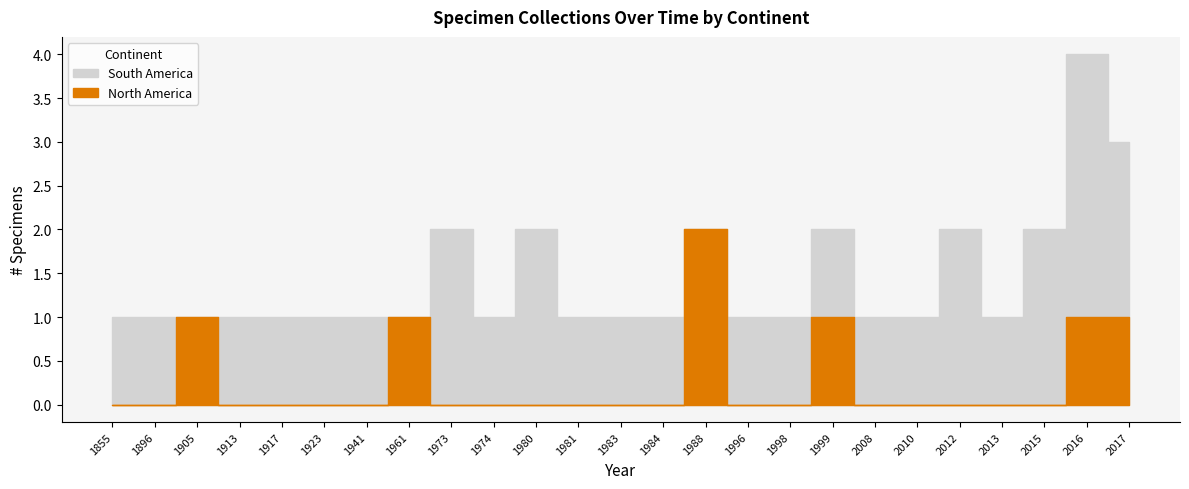

What are all the series names shown in the legend?

South America, North America